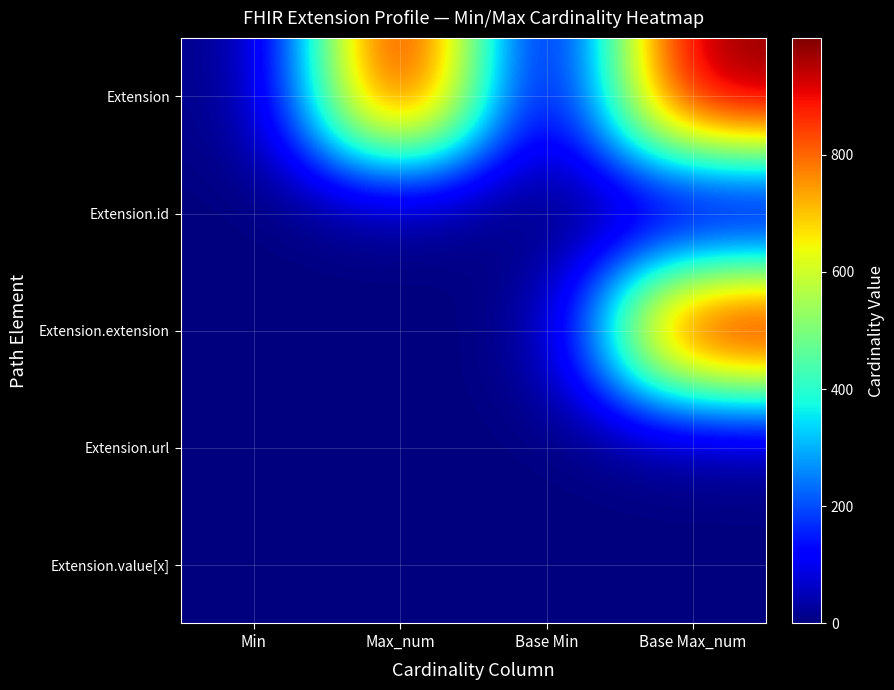

Between Max_num and Base Min, which is larger?

Max_num